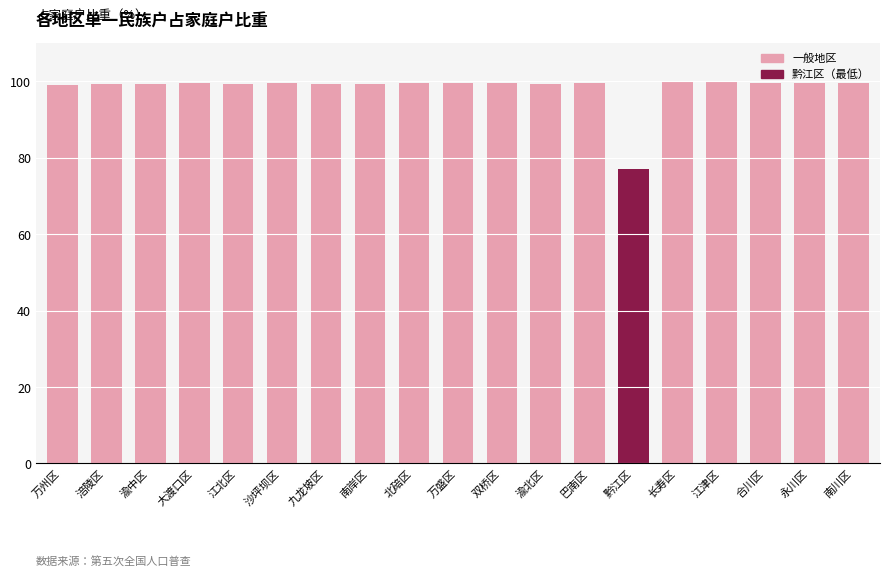

What is the approximate value at 九龙坡区?

99.3